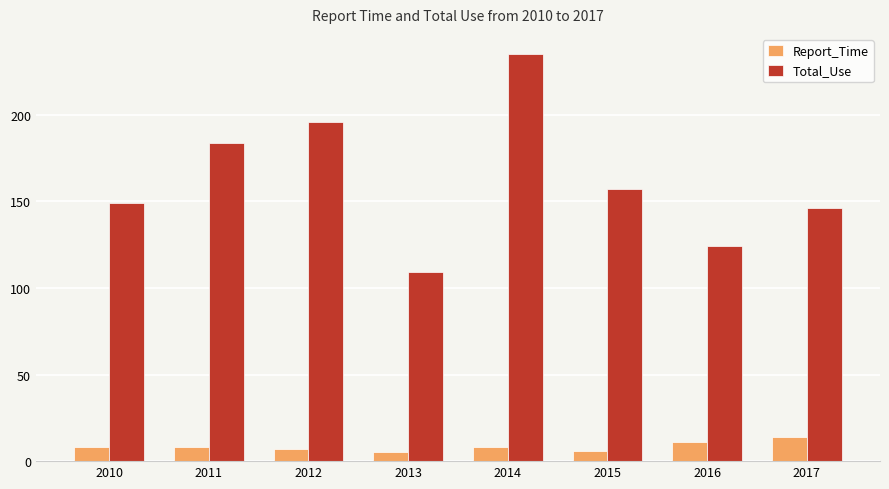

What is the difference between the maximum and minimum values in the Total_Use series?

126